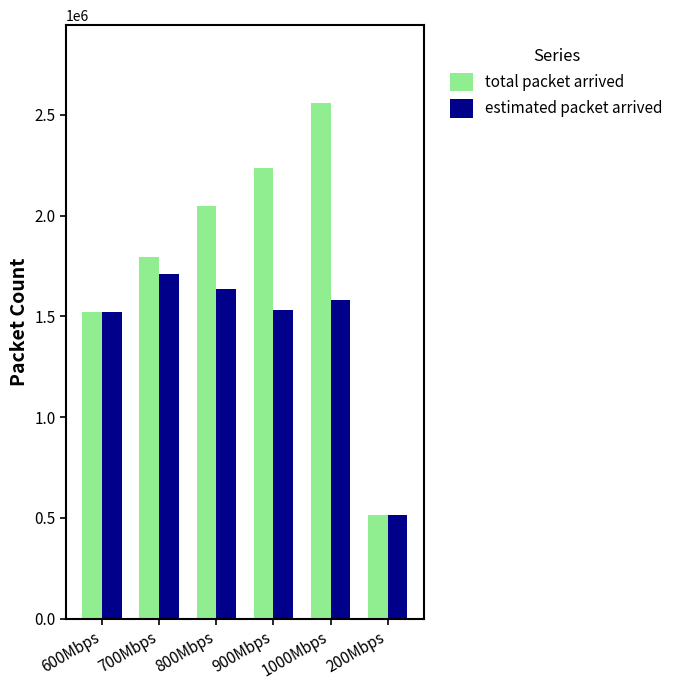

What position from the right is 200Mbps?

1